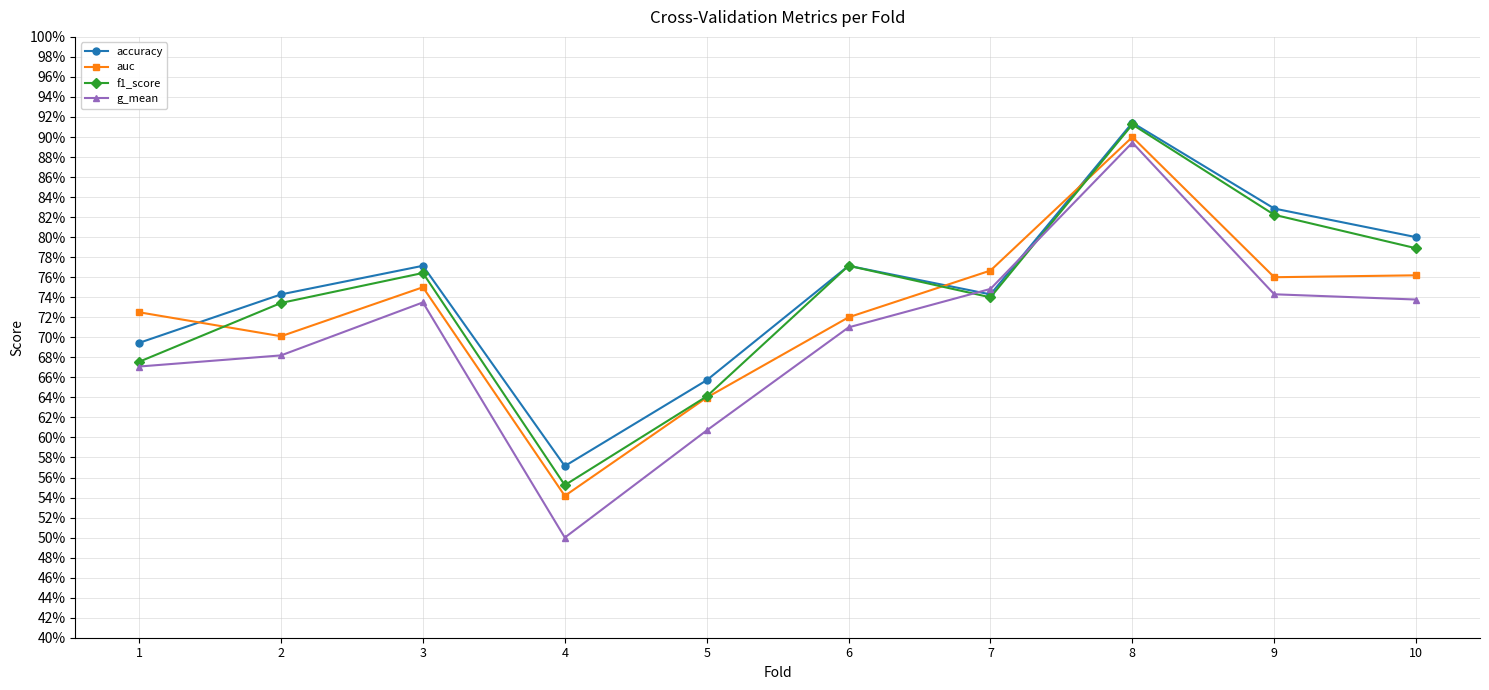

What is the value of the f1_score point at the 3rd from the left?

0.8